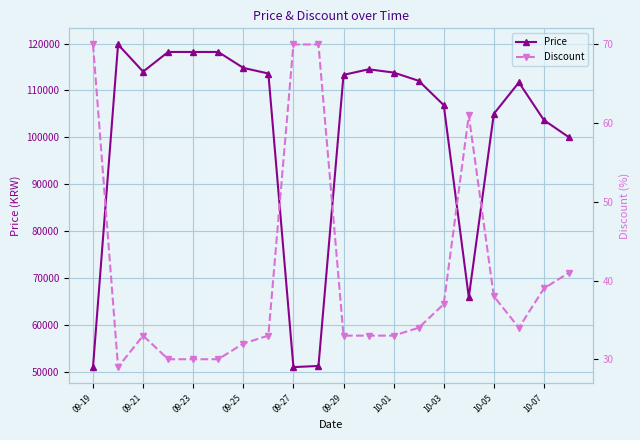

How many lines are shown in the chart?

2